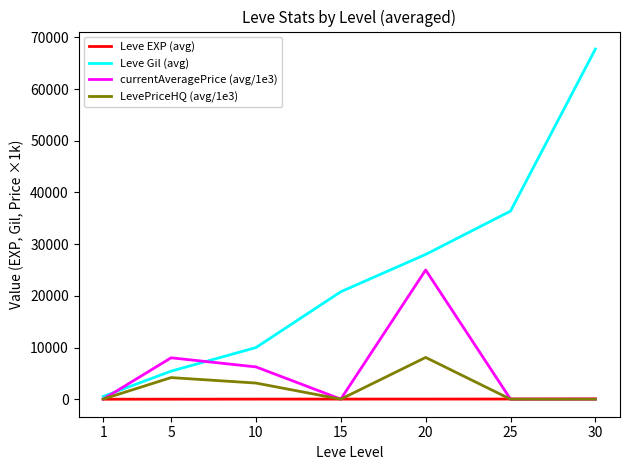

Which series has the largest range (max minus min)?

Leve Gil (avg)